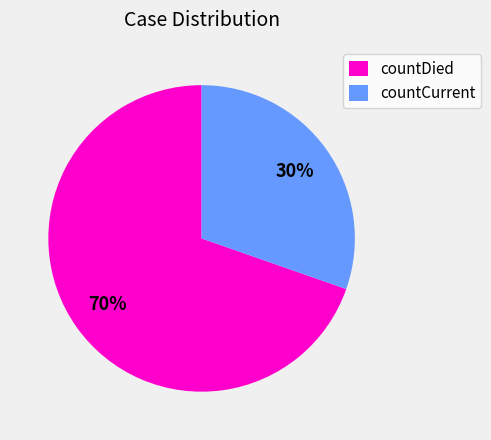

Is it true that countCurrent is 30% of the pie?

True